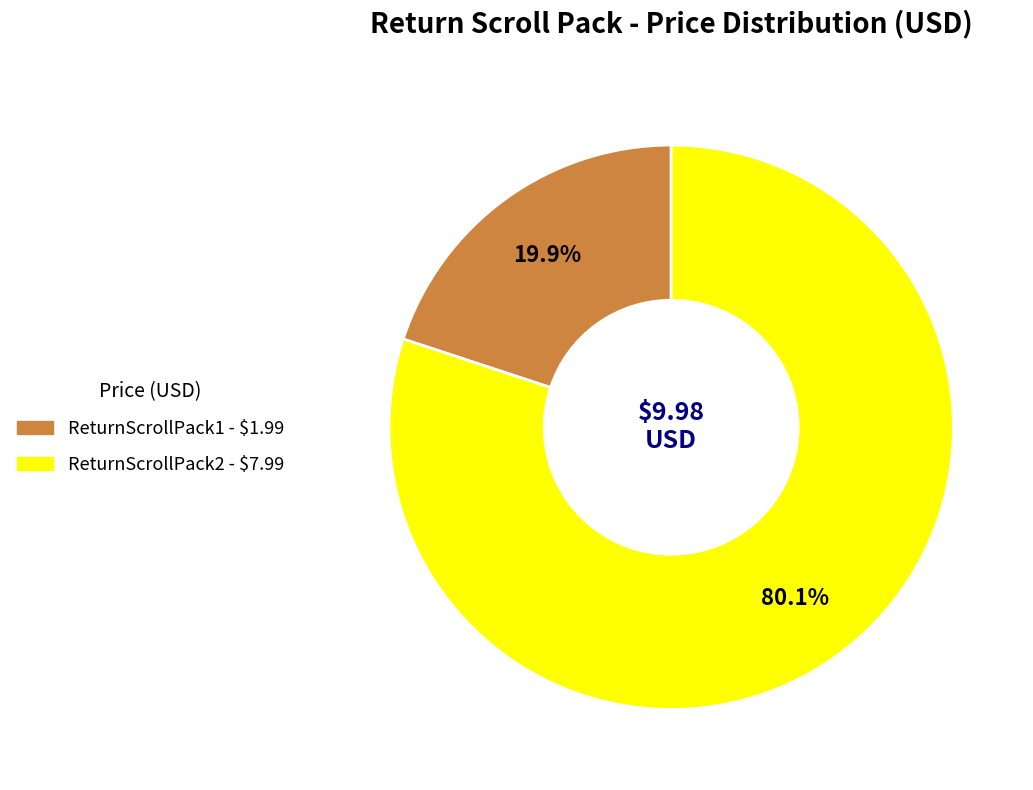

What is the majority slice?

ReturnScrollPack2